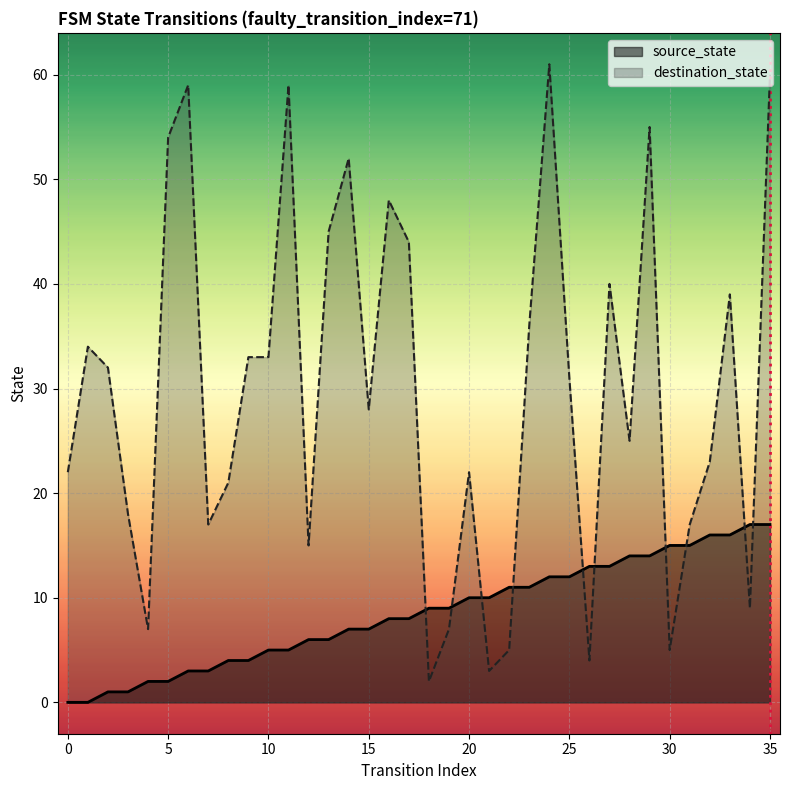

What is the sum of the destination_state values at 25 and 31?

48